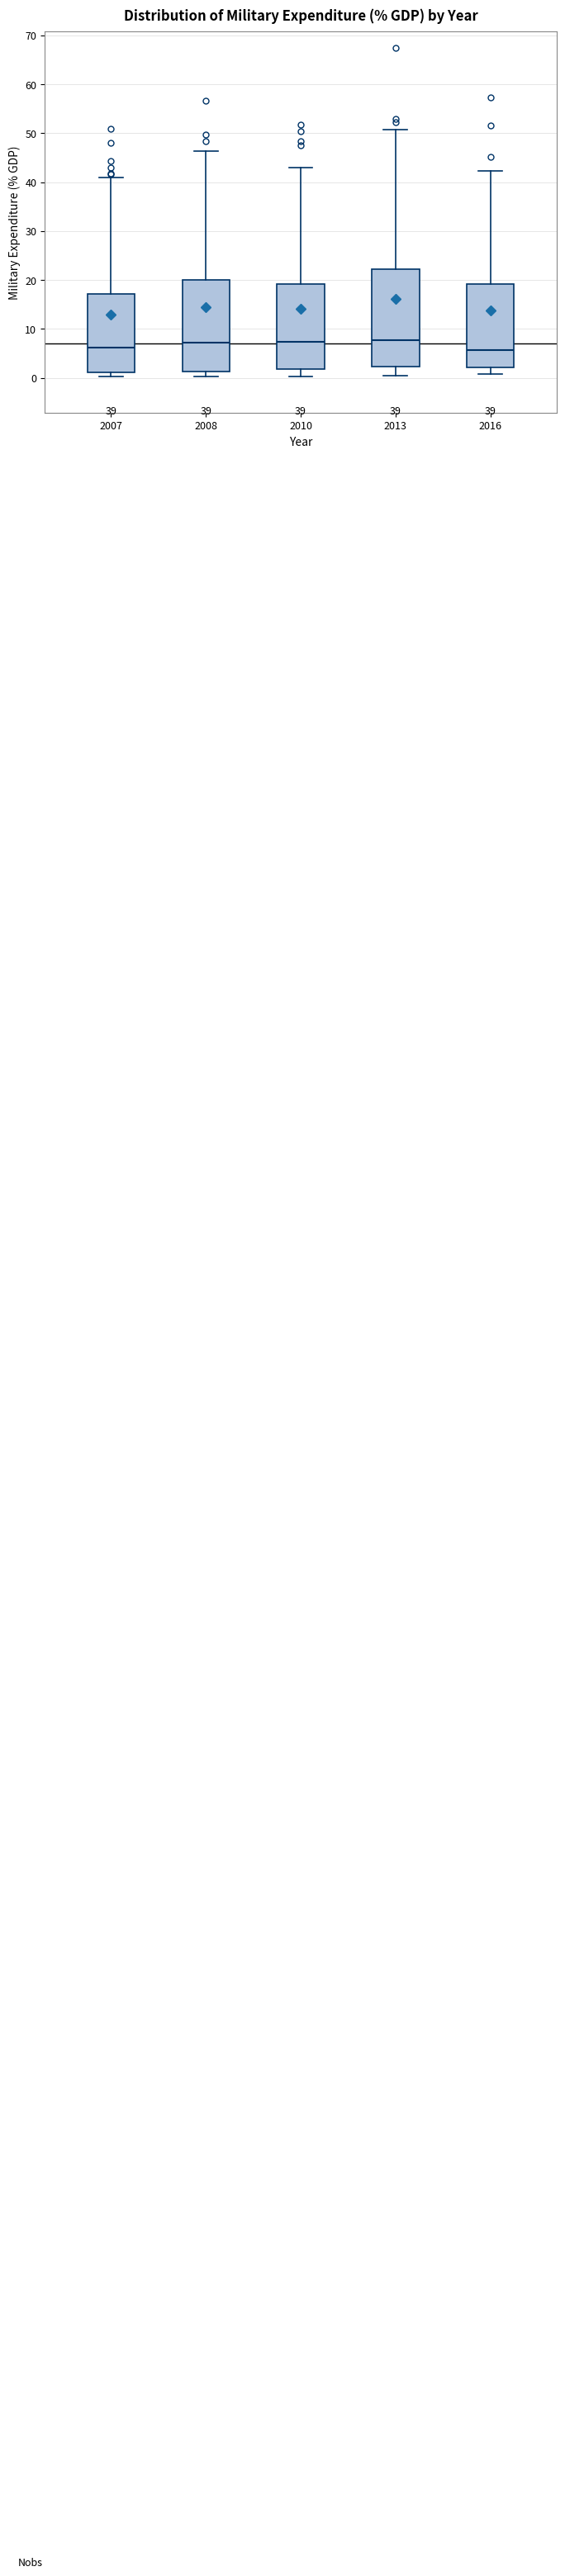

Comparing the boxes themselves (not the whiskers), which one is the tallest?

2013